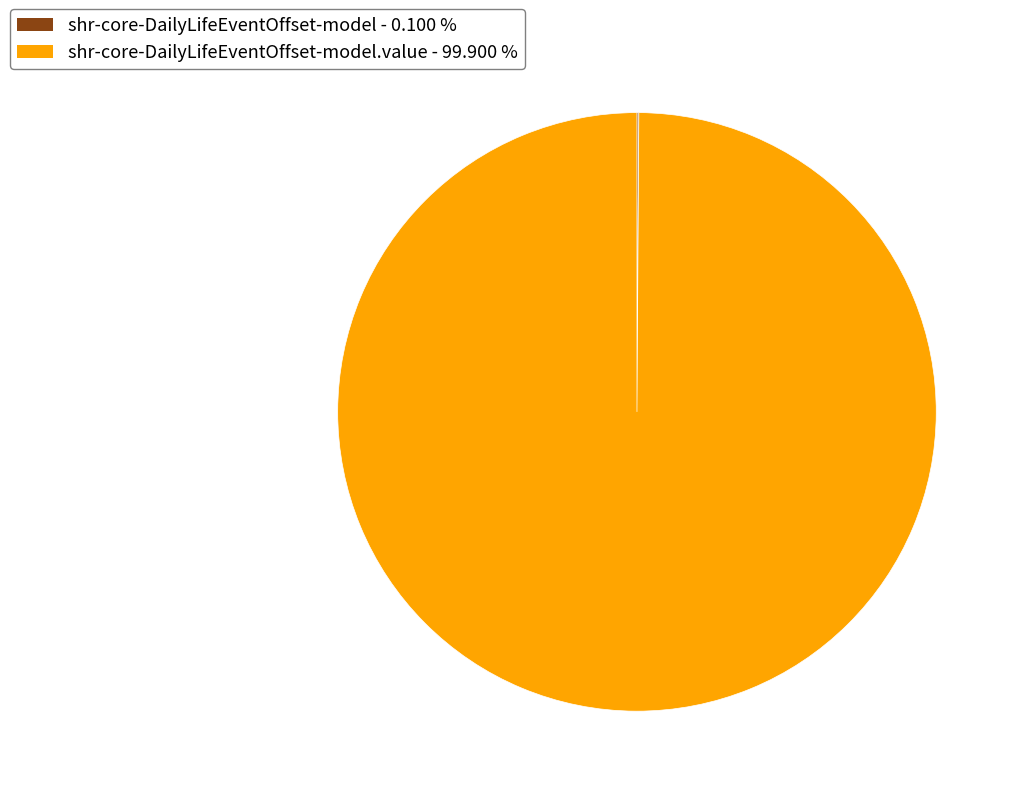

Does any single category account for the majority?

Yes